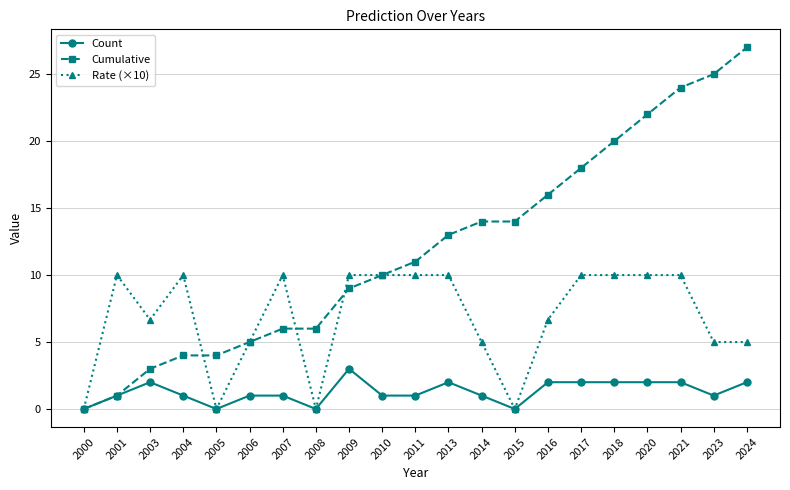

True or false: Rate (×10) has more than 1 interior local peaks.

True